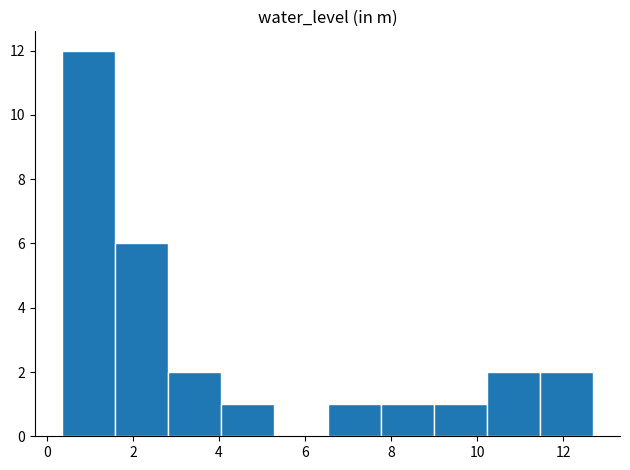

Reading left to right, list every bar in this chart as the range it spans on the x-axis followed by its height. Neither the bar edges nor the heights are printed on the chart, so give them approximately, as read against the axes.

0.4 to 1.6: 12
1.6 to 2.8: 6
2.8 to 4.0: 2
4.0 to 5.2: 1
5.2 to 6.6: 0
6.6 to 7.8: 1
7.8 to 9.0: 1
9.0 to 10.2: 1
10.2 to 11.4: 2
11.4 to 12.8: 2